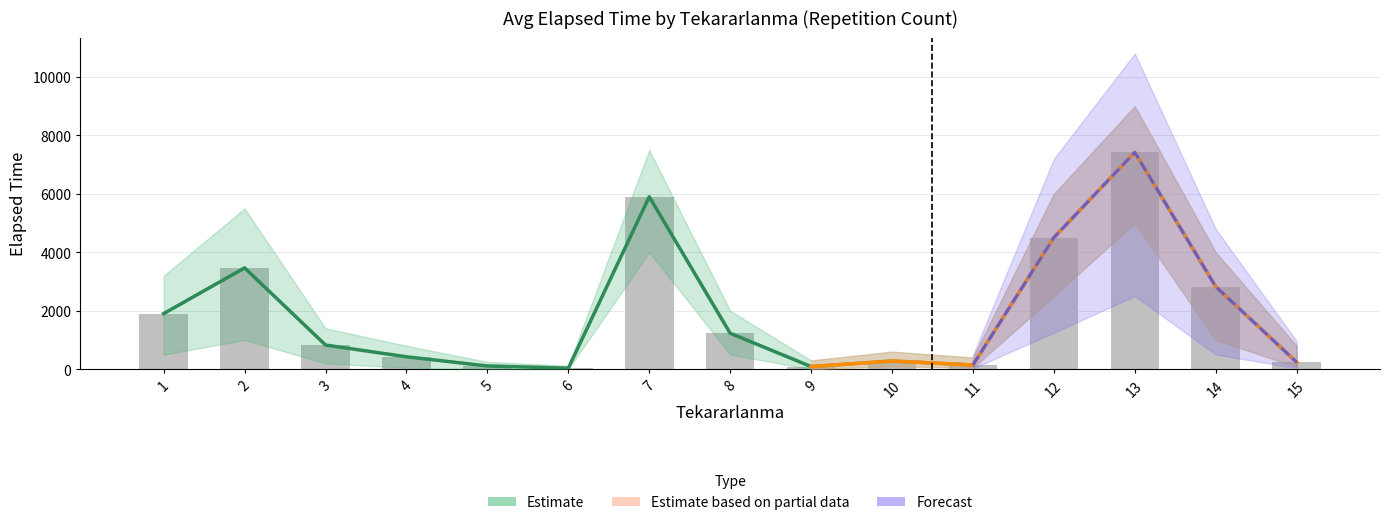

Which has a higher value, 10 or 5?

10